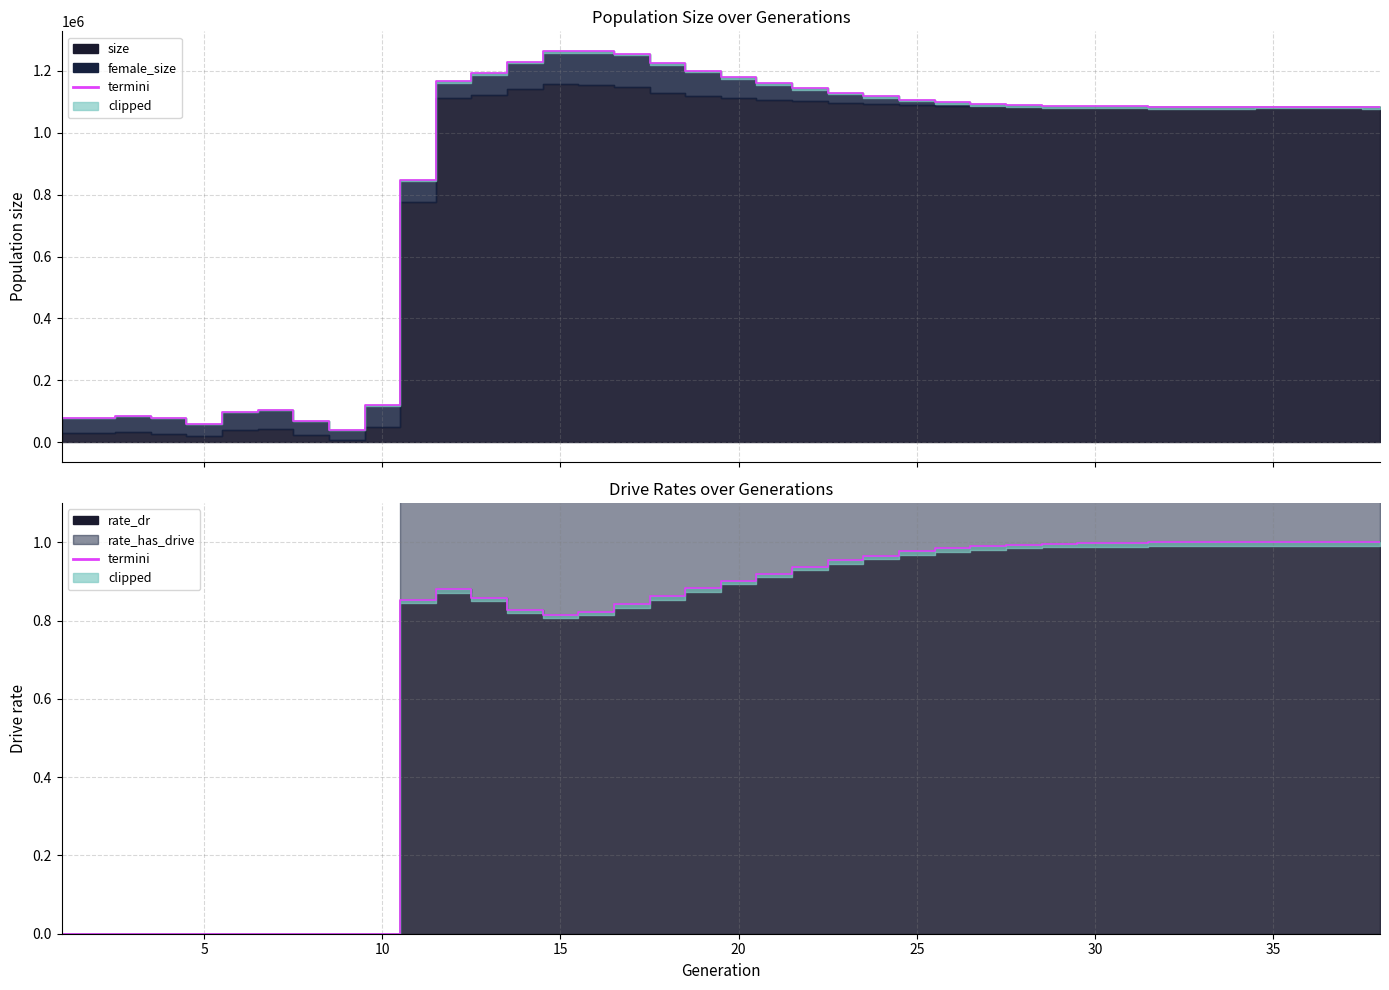

List the labels in order of rate_dr value, smallest first.

1, 2, 3, 4, 5, 6, 7, 8, 9, 10, 15, 16, 14, 17, 11, 13, 18, 12, 19, 20, 21, 22, 23, 24, 25, 26, 27, 28, 29, 30, 31, 32, 33, 34, 35, 36, 37, 38